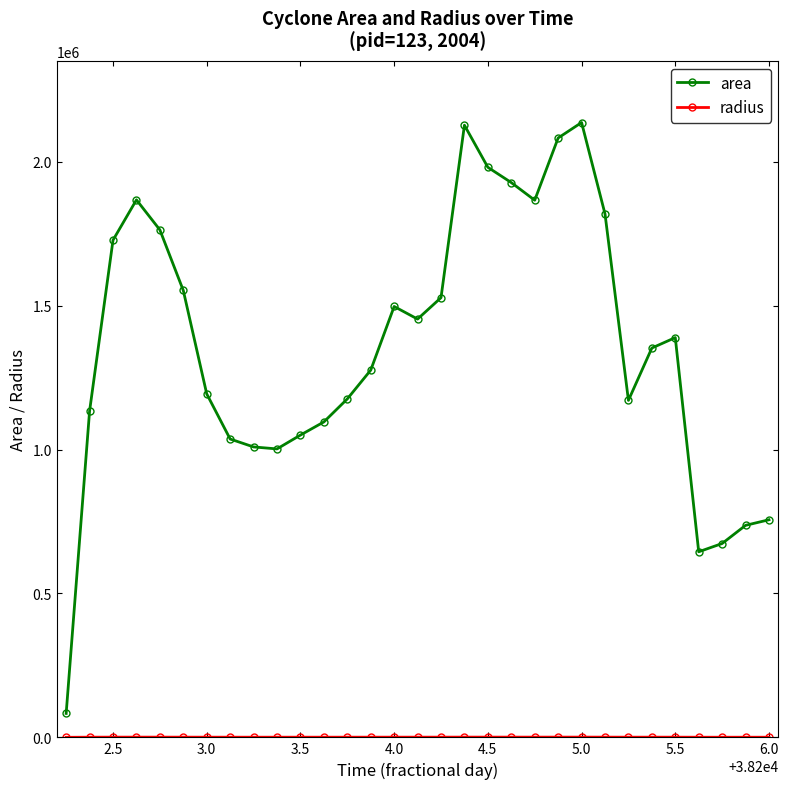

At how many categories does at least one series exceed 154462?

30